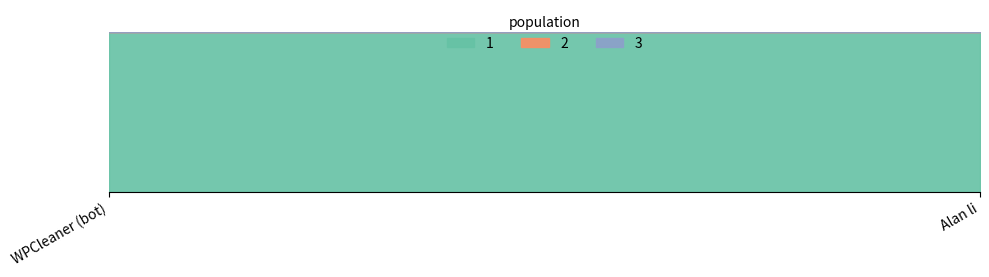

Rank the series by their maximum value, from lowest to highest.

2, 3, 1